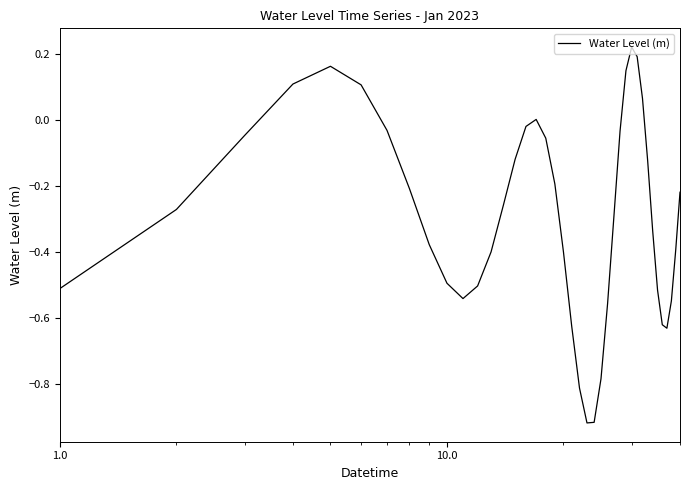

What is the difference between the maximum and minimum values?

1.1